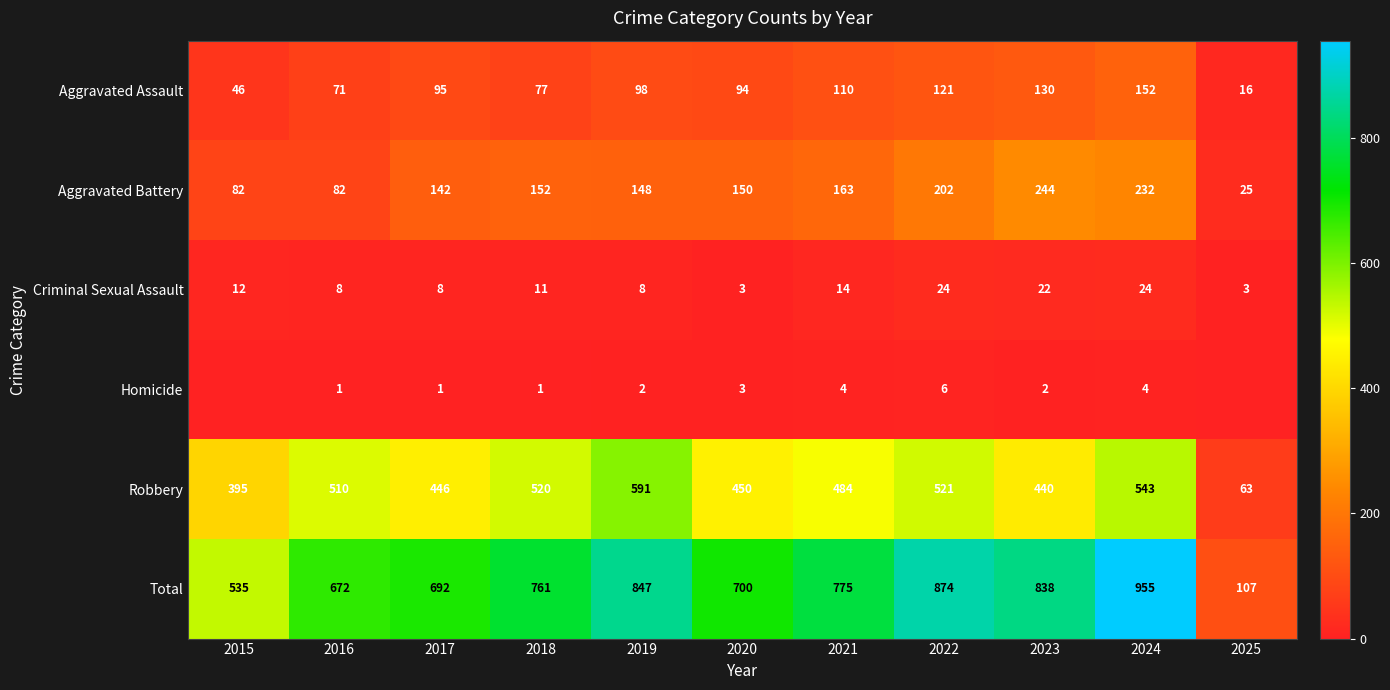

Which series changed the most between 2017 and 2018?

Robbery